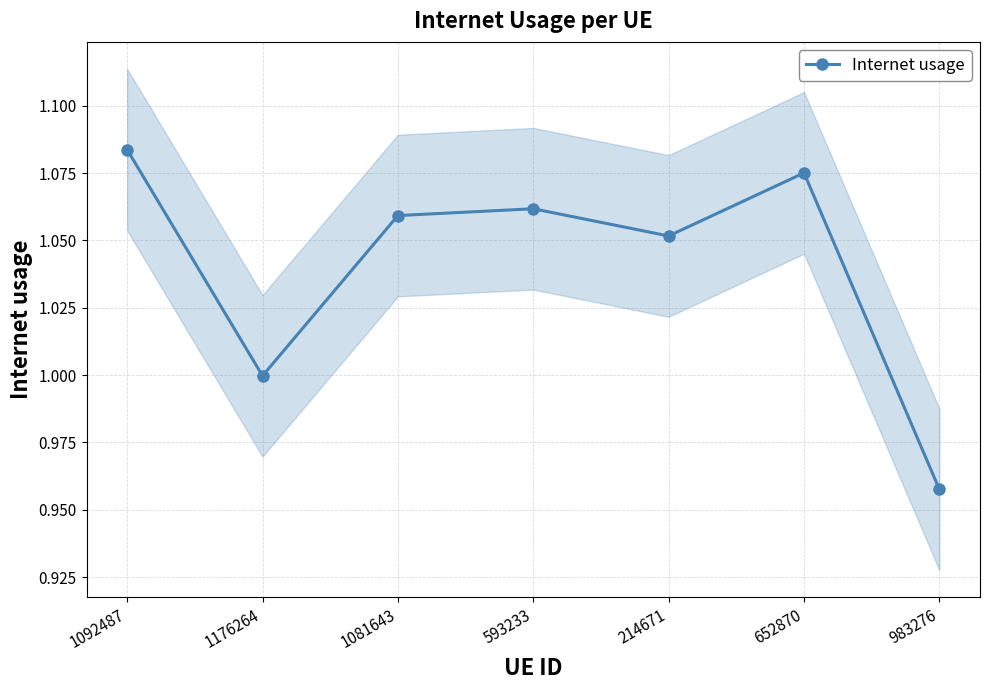

How many values are below 1?

2